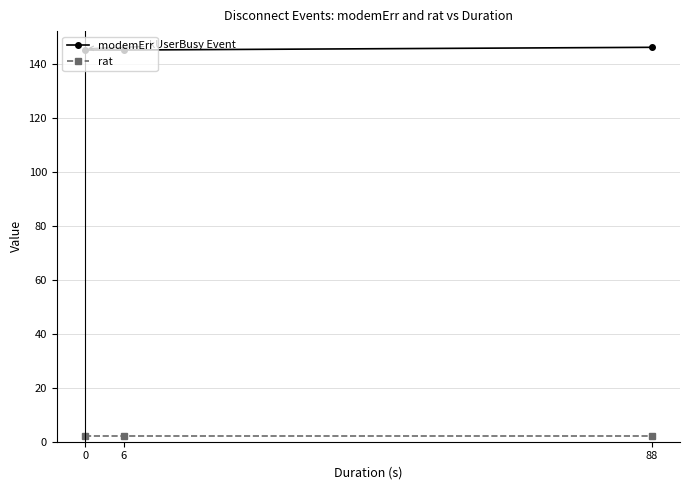

What is the difference between the maximum and minimum values in the modemErr series?

1